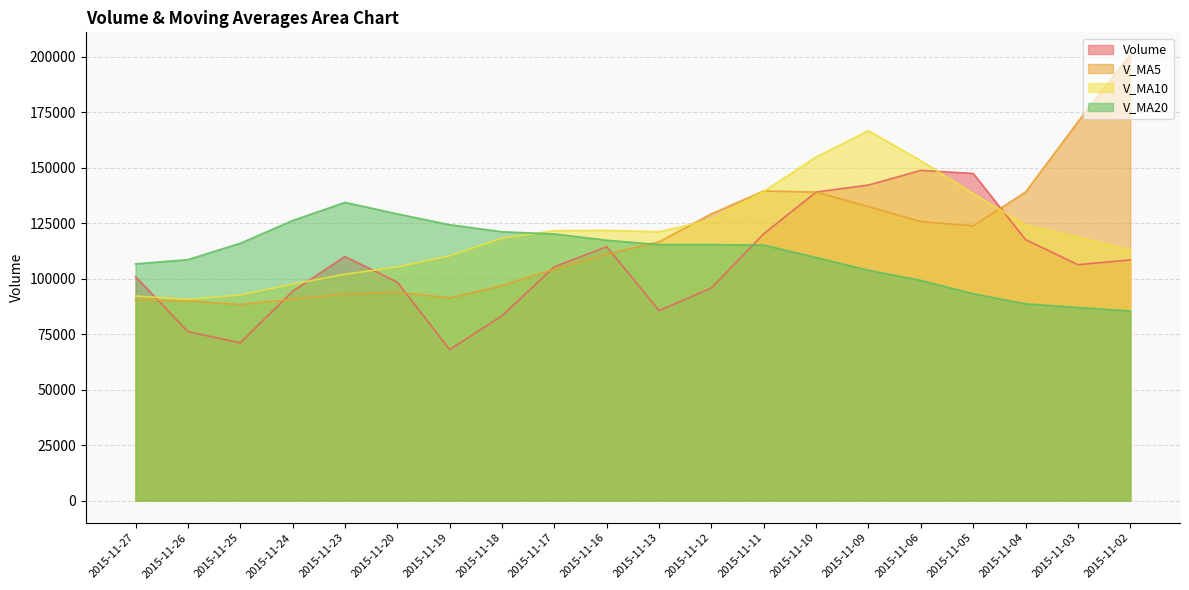

How many data points in v_ma20 are less than 115386?

10